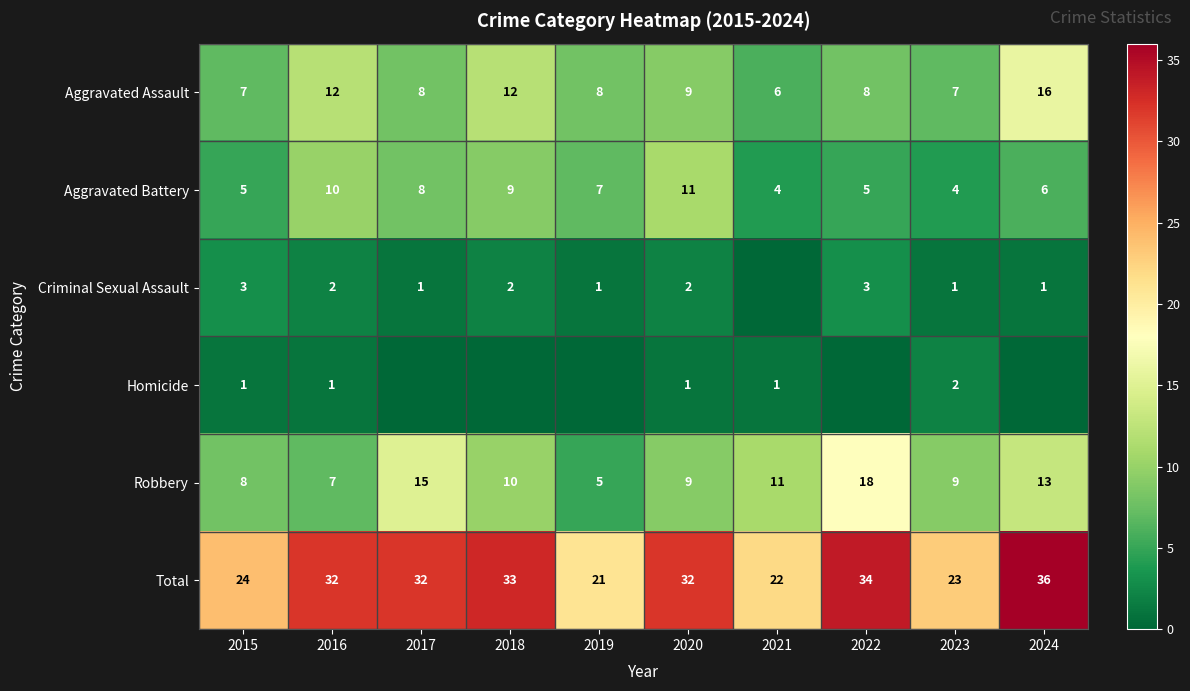

Is the value of Homicide at 2021 greater than the value of Aggravated Battery at 2022?

No